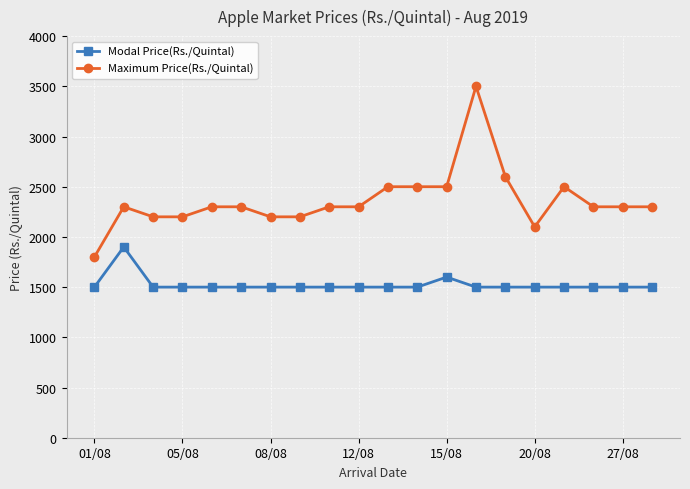

What is the minimum value shown in the chart?

1500